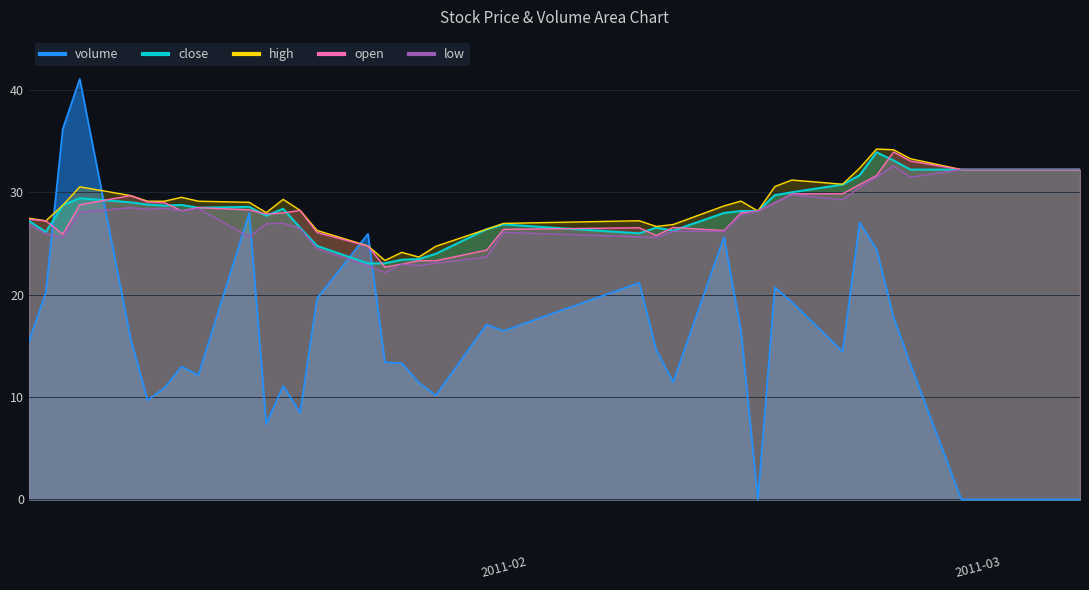

In volume, how many points are lower than both neighbors (excluding endpoints)?

9